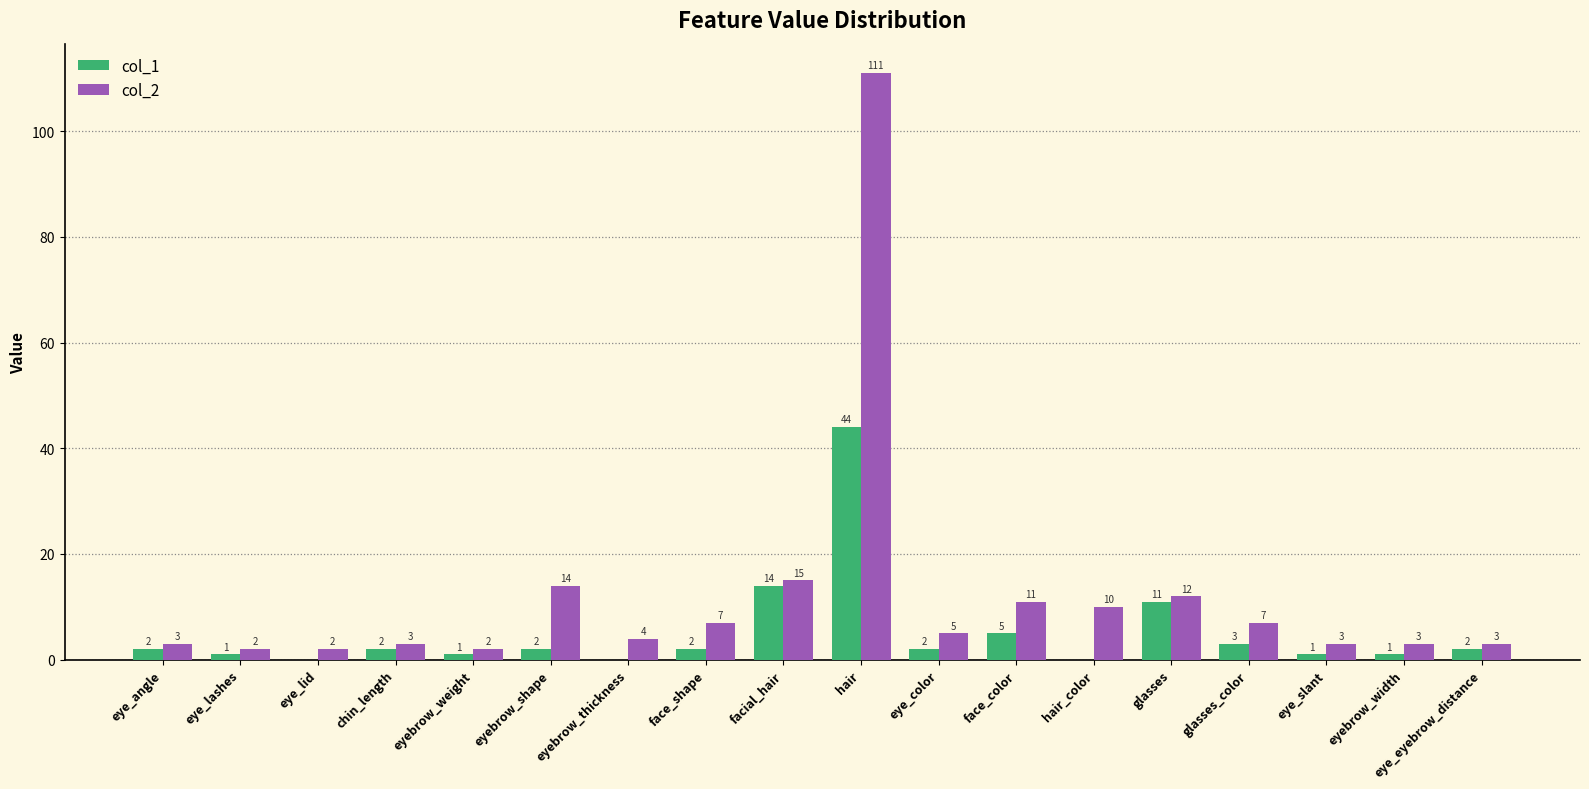

The col_2 series shows 10 at hair_color. True or false?

True